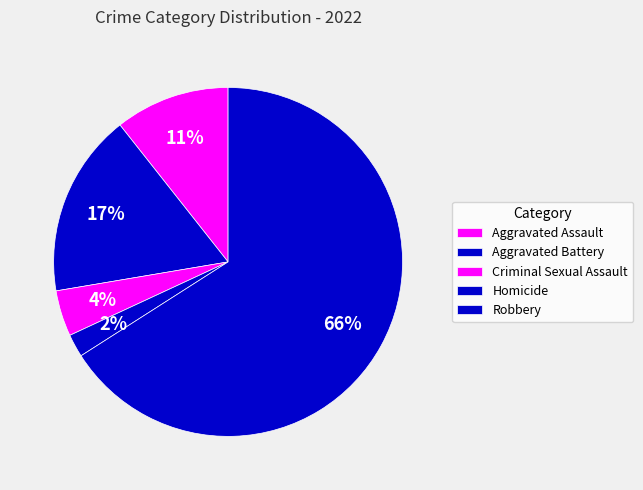

Which category has the smallest portion of the pie?

Homicide